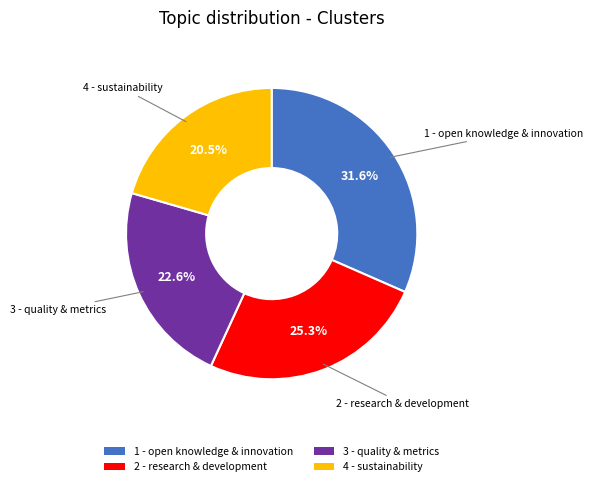

To the nearest percent, what is the difference between the largest and smallest slice percentages?

11%